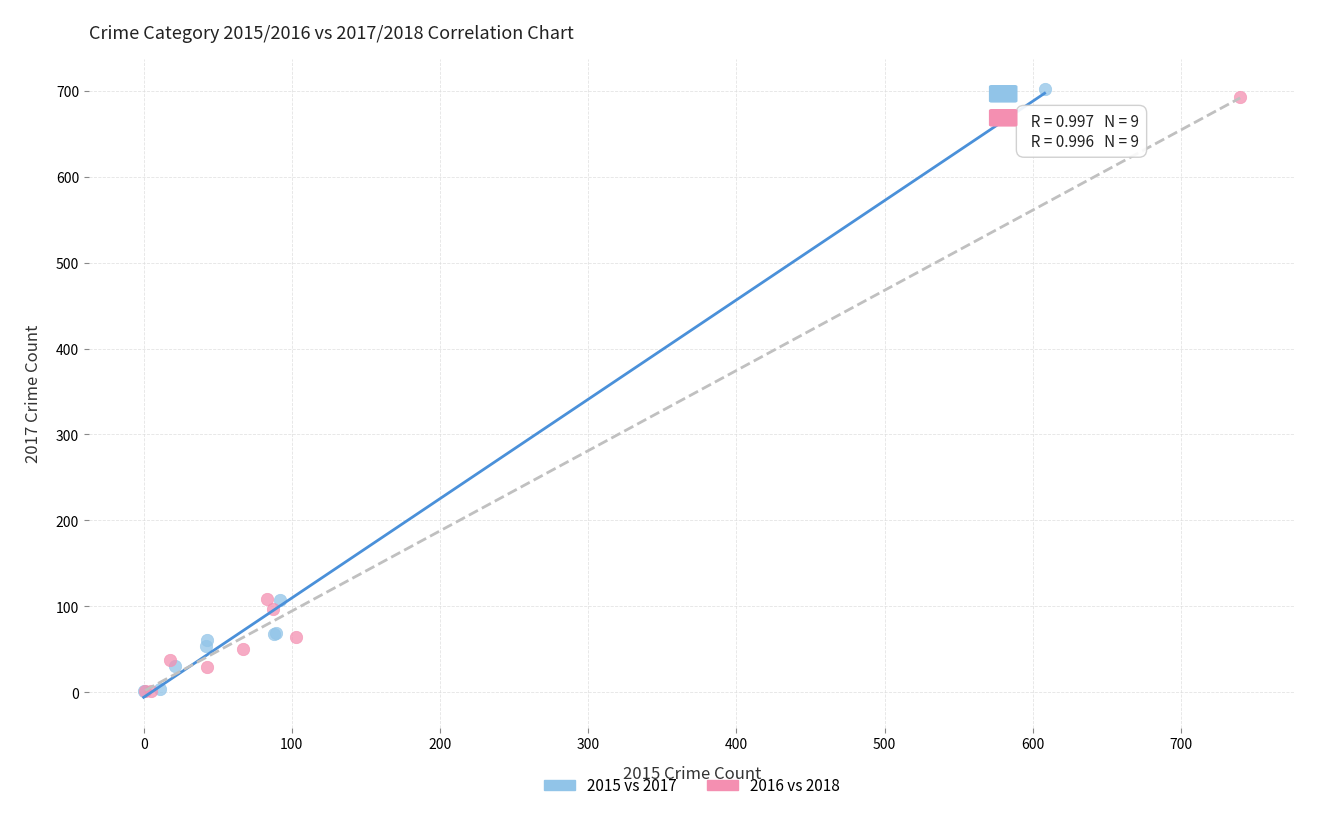

Which series has the largest Y range (max minus min)?

2015 vs 2017